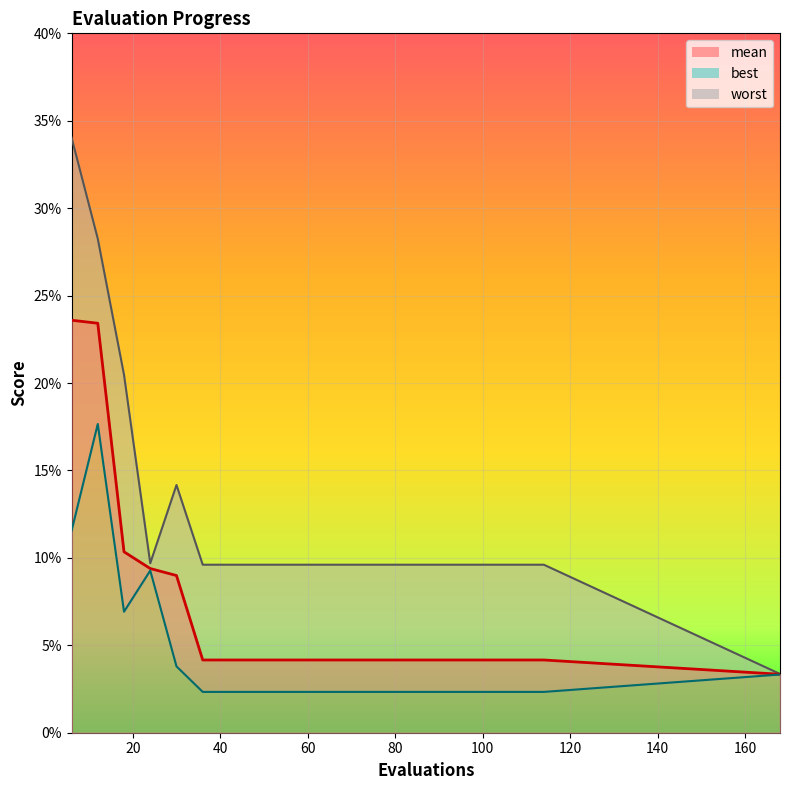

Rank the series by their average value, from lowest to highest.

best, mean, worst